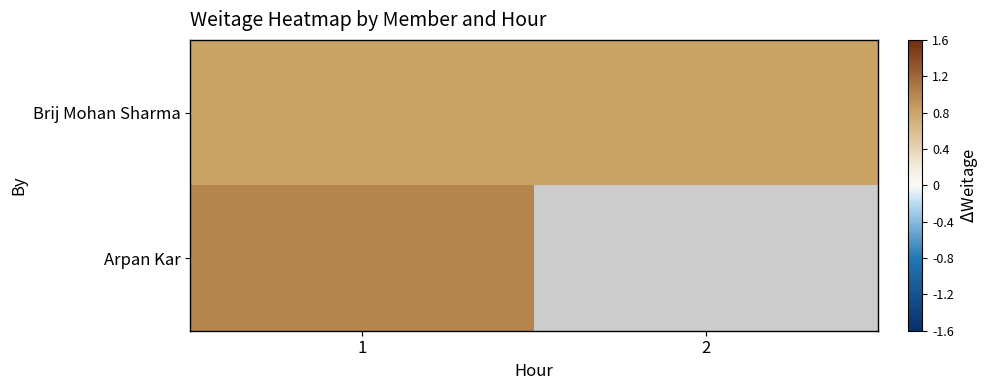

At how many categories does at least one series exceed 0?

2